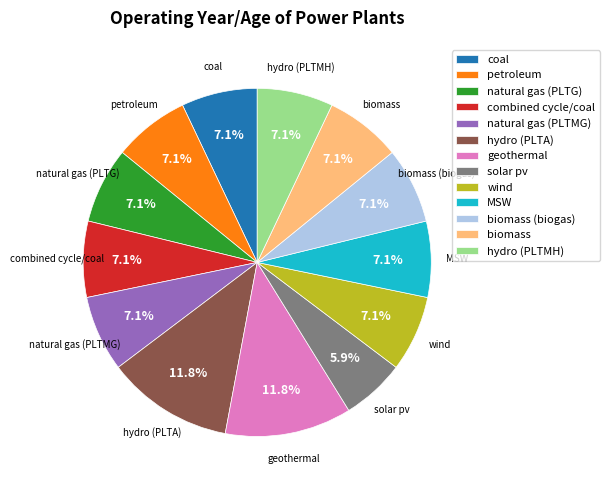

What percentage is the MSW slice, to the nearest percent?

7%